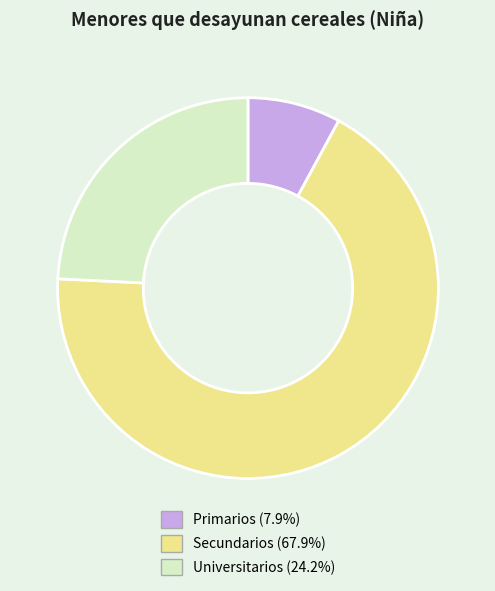

The Universitarios slice represents 12% of the pie. True or false?

False